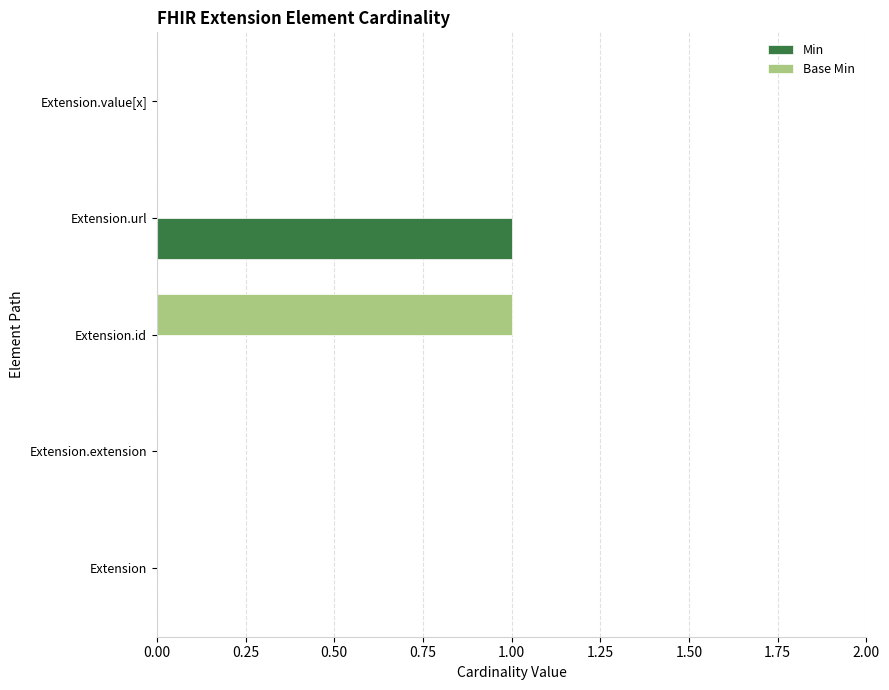

Between Extension.extension and Extension.id, which series saw the biggest shift?

Base Min